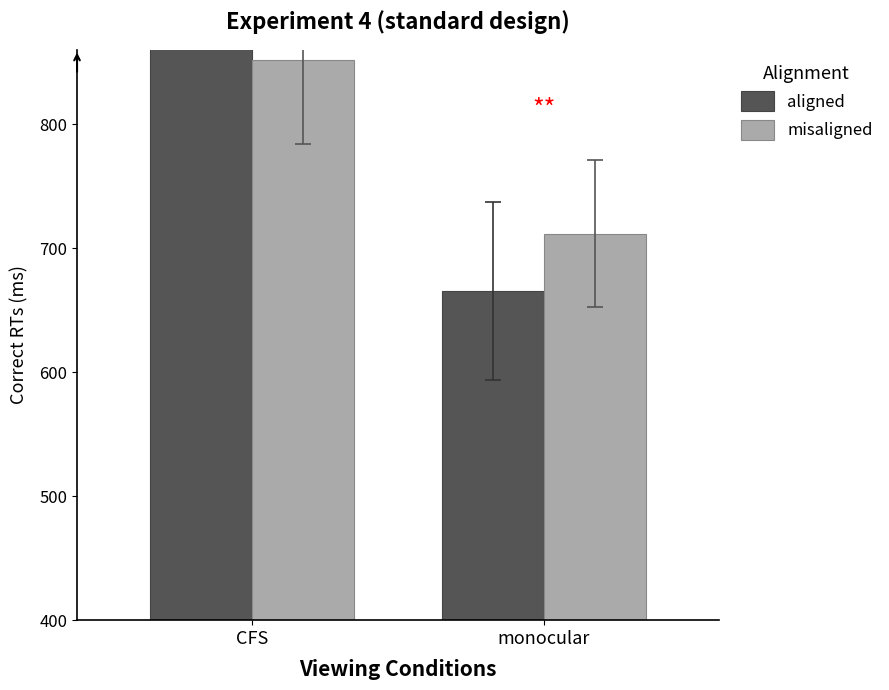

Reading right to left, transcribe all the data shown in this chart.

aligned: monocular=665.3	CFS=985.6
misaligned: monocular=711.8	CFS=851.7